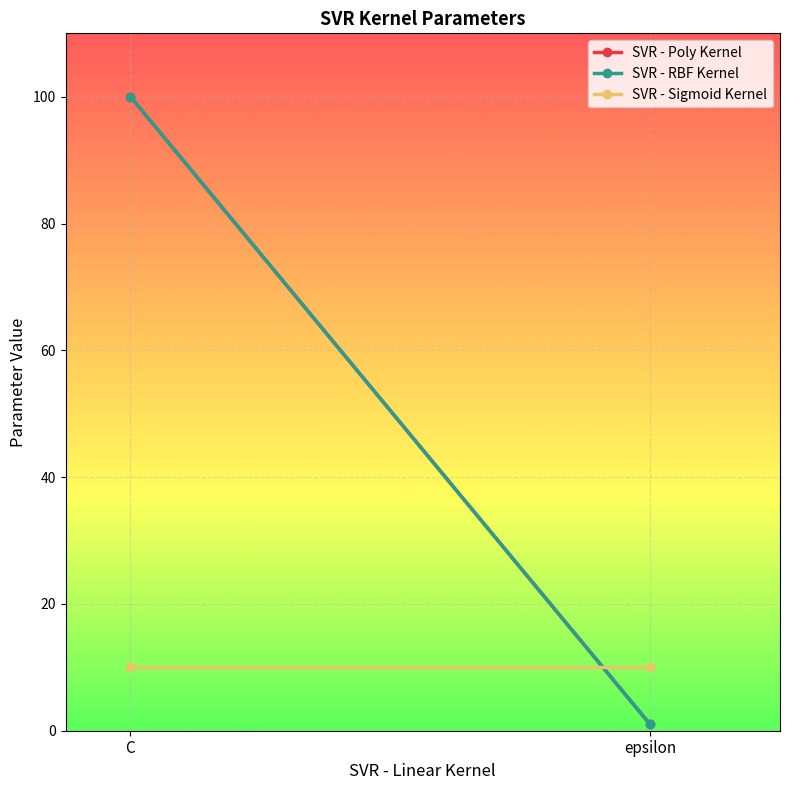

Reading left to right, list all the values displayed in this chart.

SVR - Poly Kernel: 100	1
SVR - RBF Kernel: 100	1
SVR - Sigmoid Kernel: 10	10